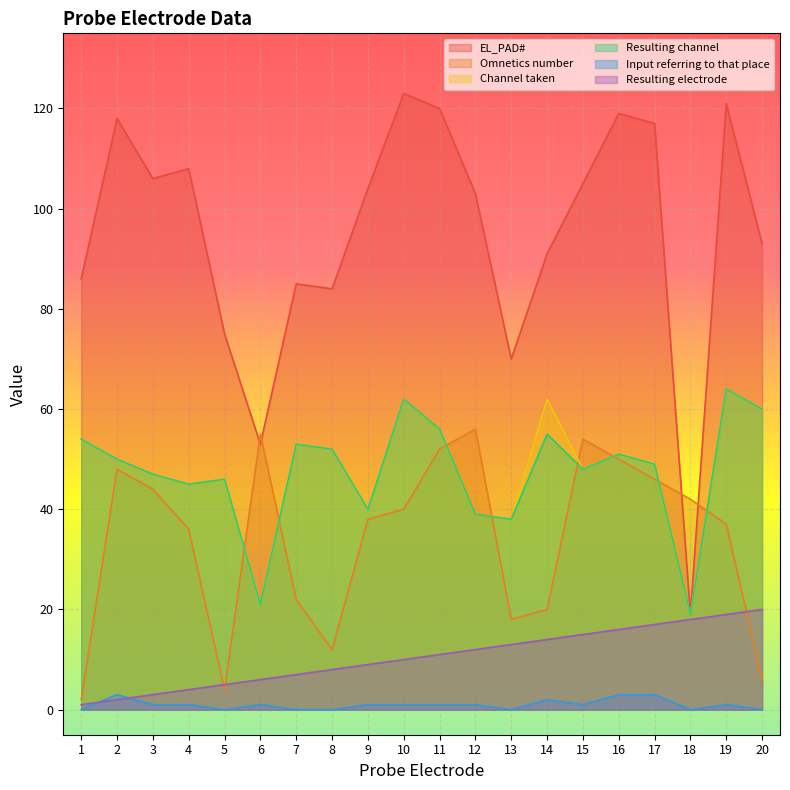

What are all the series names shown in the legend?

EL_PAD#, Omnetics number, Channel taken, Resulting channel, Input referring to that place, Resulting electrode